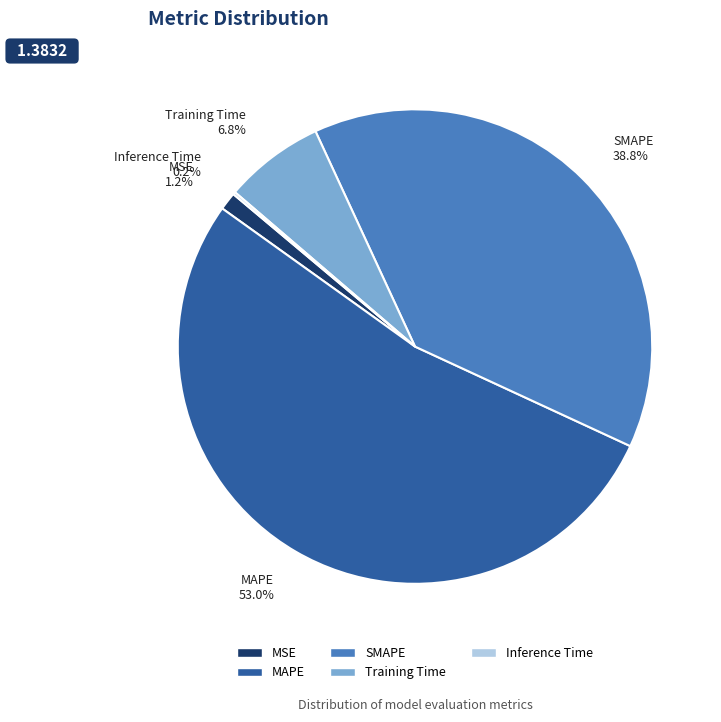

Which has a higher value, SMAPE or MSE?

SMAPE